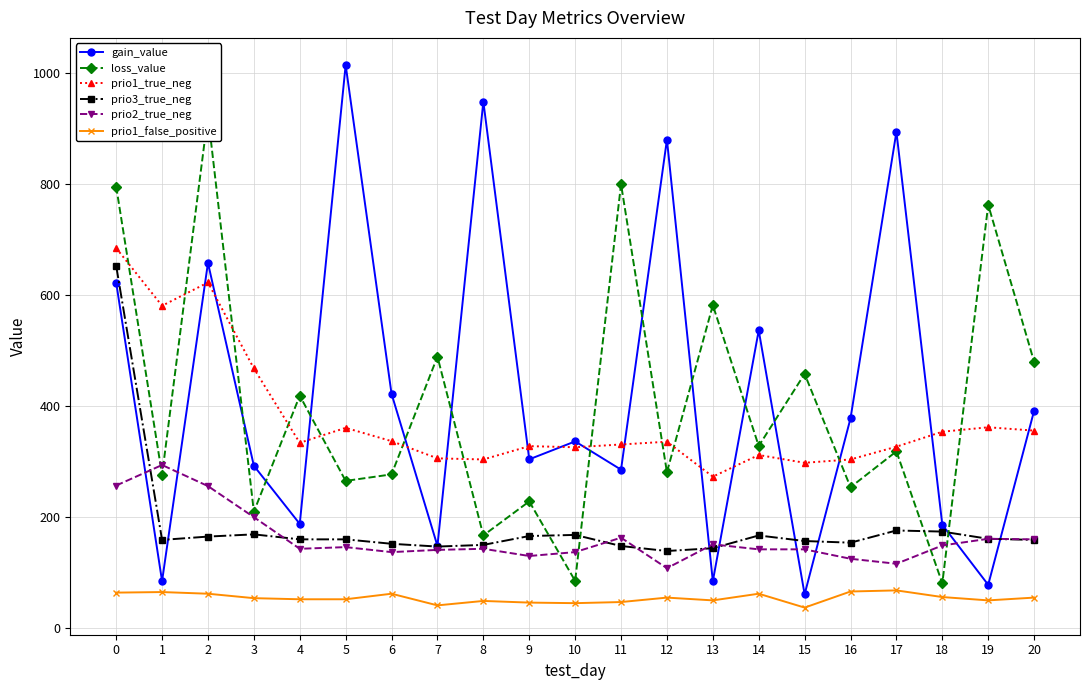

What is the difference between the loss_value values at 20 and 9?

251.7